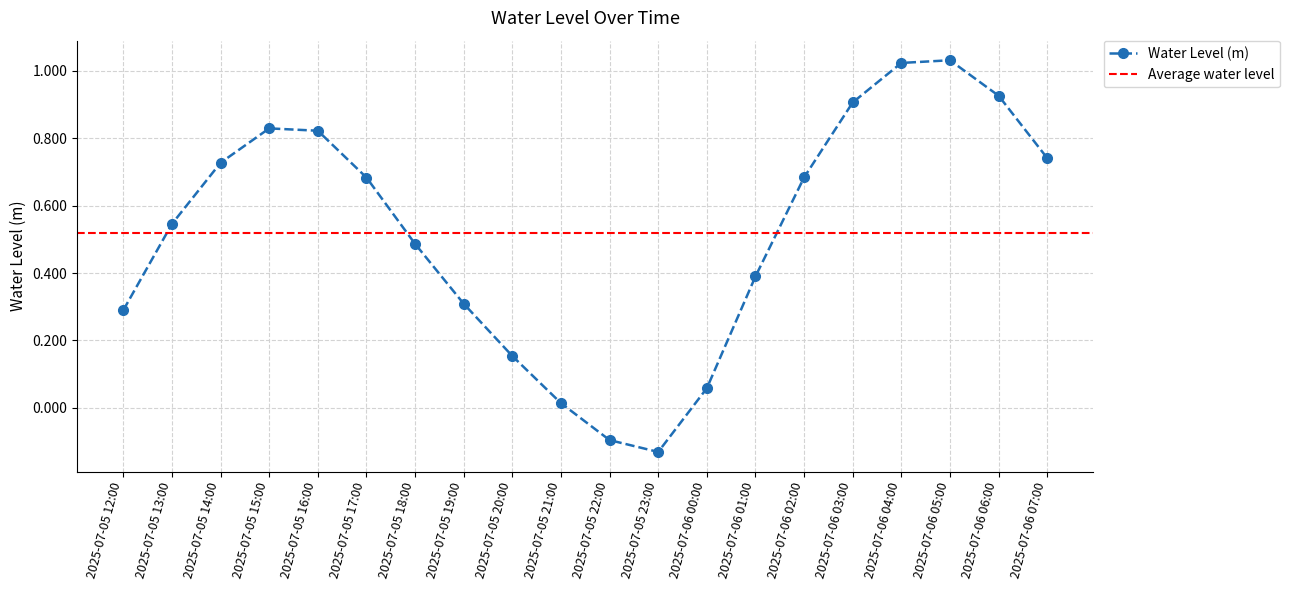

Is it true that the value at 2025-07-06 01:00 is 0.4?

True